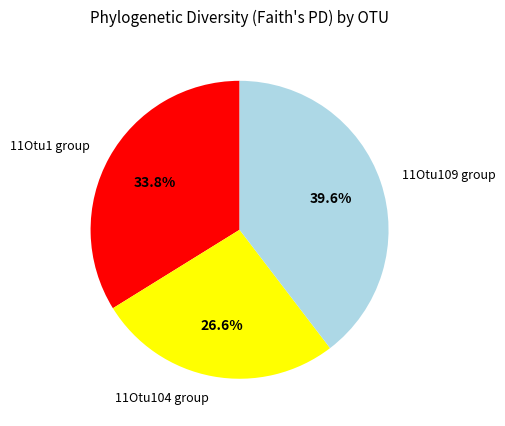

How many slices are in this pie chart?

3